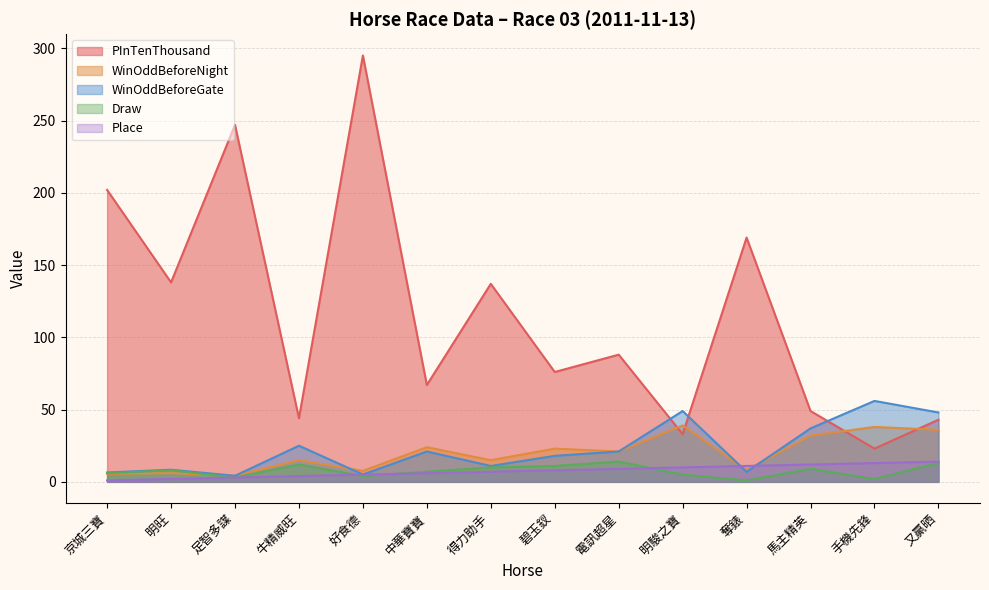

The Place series shows 14.0 at 又贏晒. True or false?

True